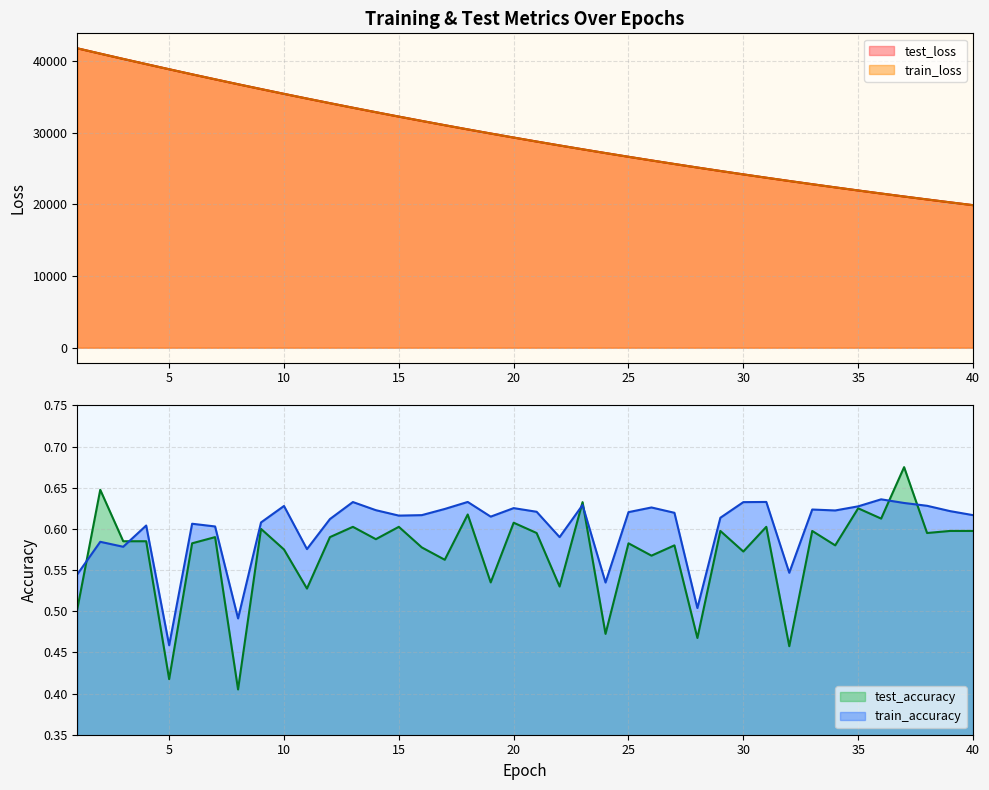

What is the sum of the train_loss values at 22 and 32?

51445.6